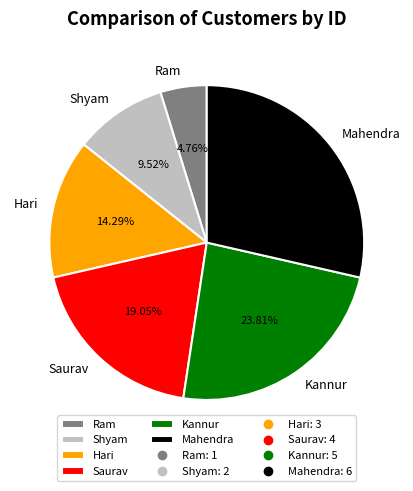

How many segments does this pie chart have?

6